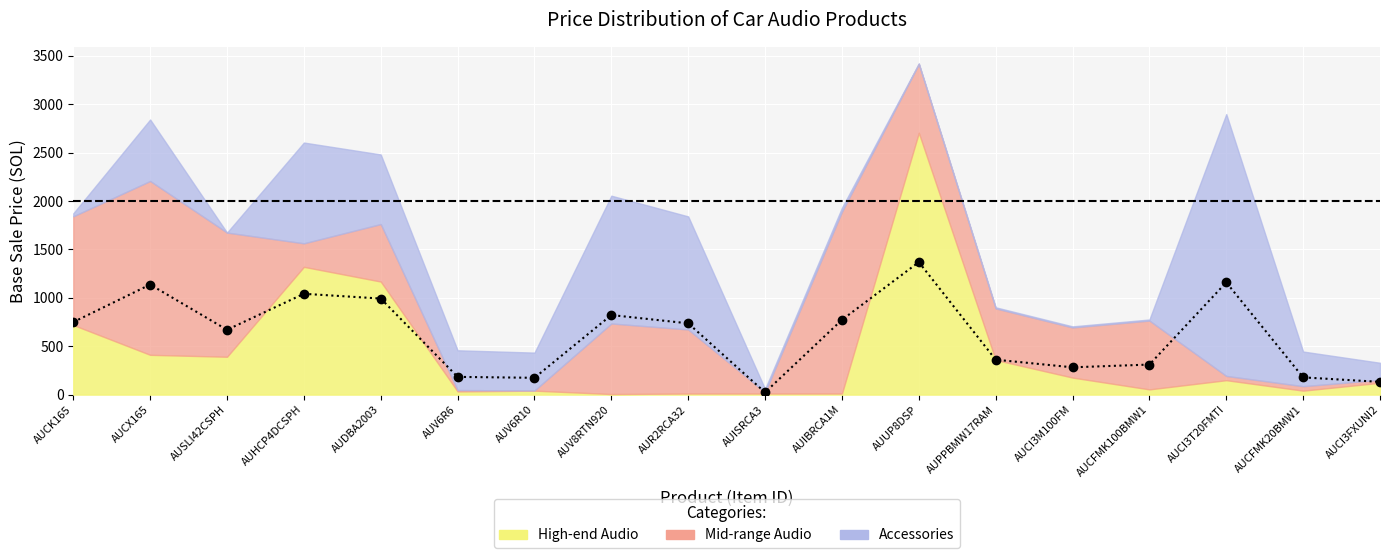

Approximately how many times larger is the value at AUUP8DSP compared to AUCI3FXUNI2?

10.4